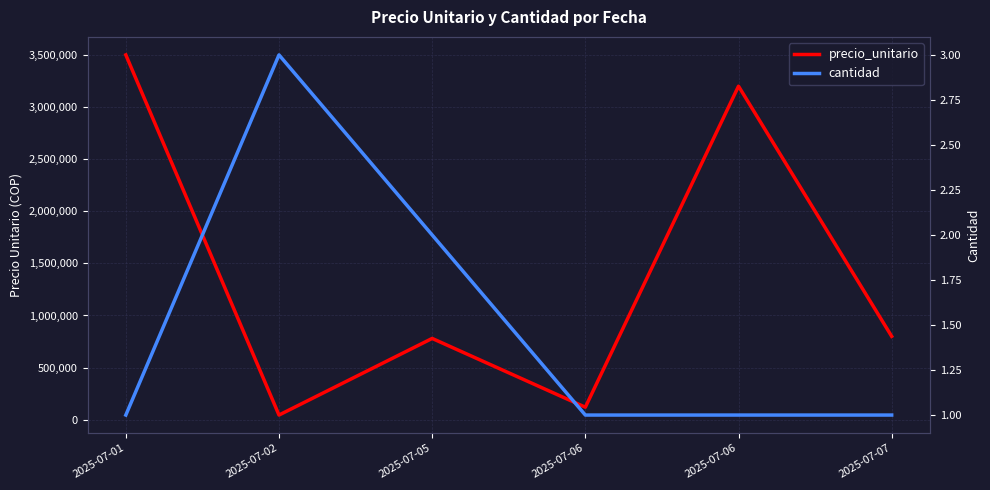

What is the smallest value displayed?

1